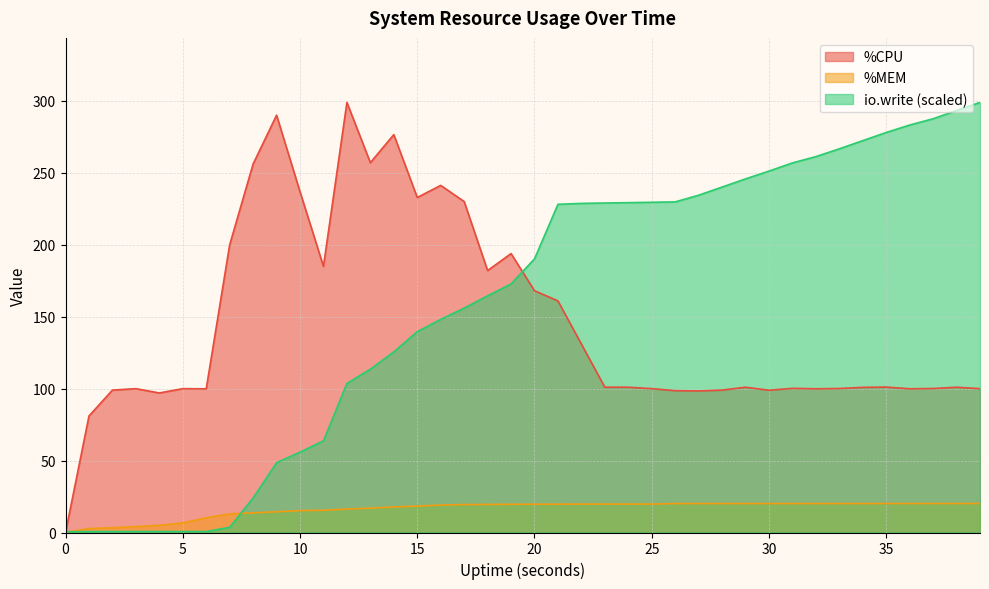

The value of io.write at 36 is 283.3. True or false?

True